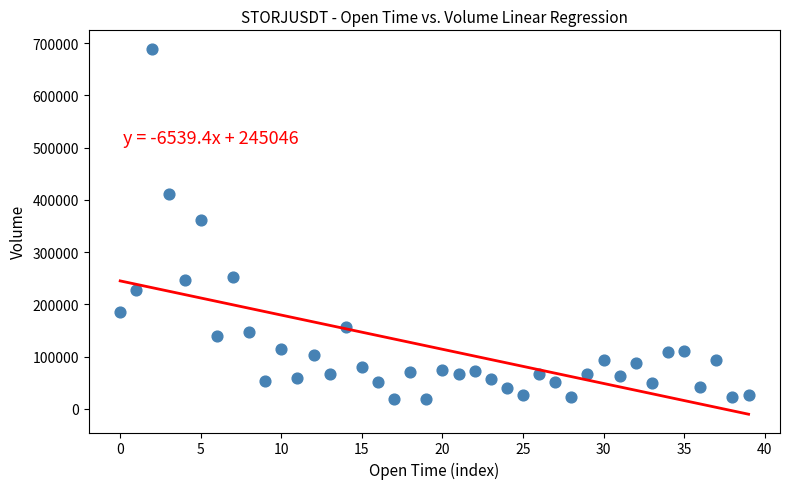

What is the range of Y values (max minus min)?

670960